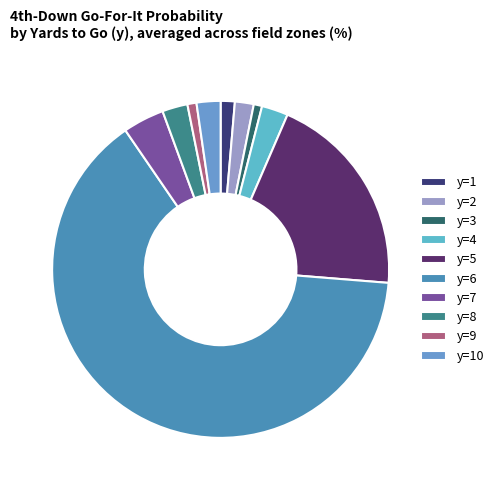

Is it true that y=10 is 15% of the pie?

False